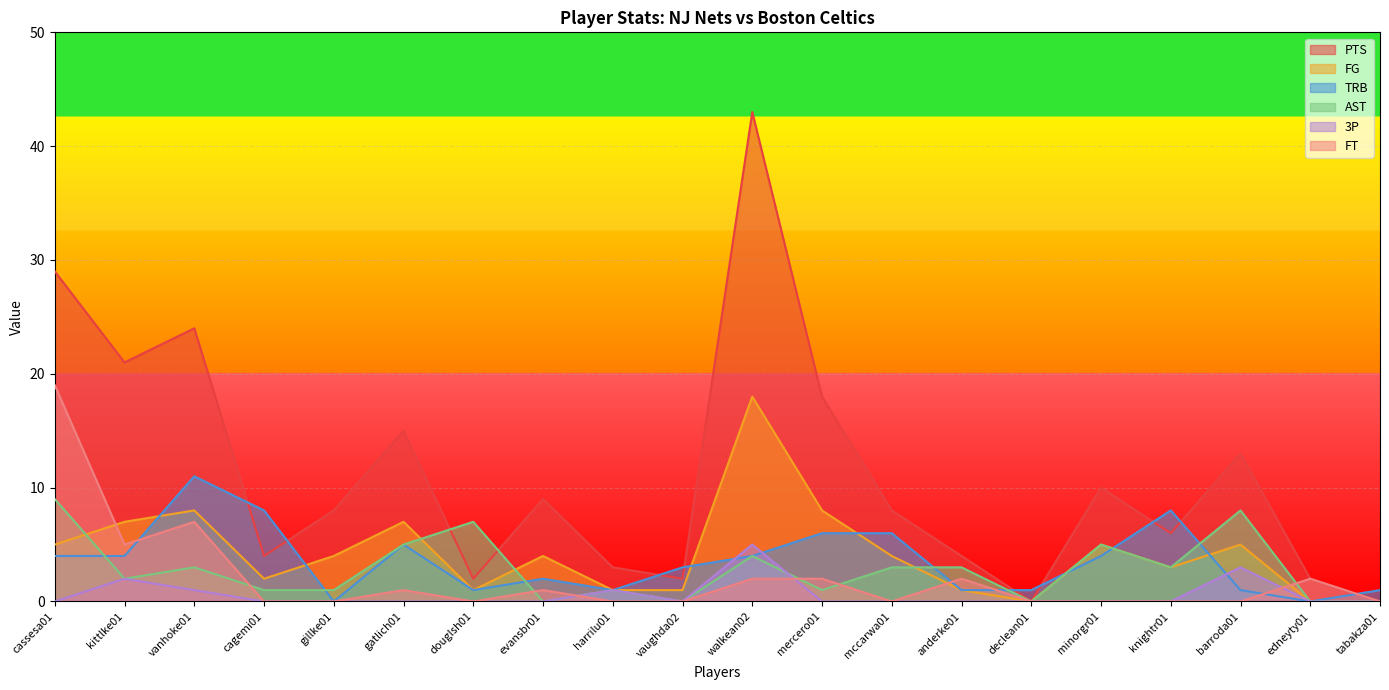

At which category does PTS reach its first local peak?

vanhoke01